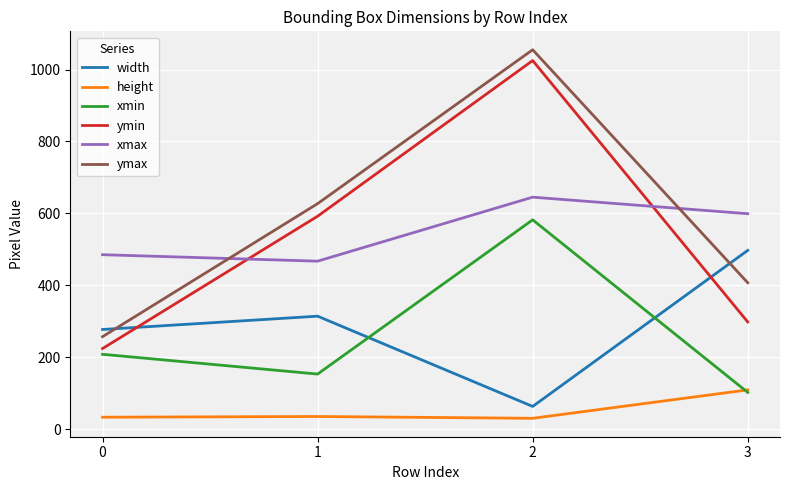

How many lines are shown in the chart?

6